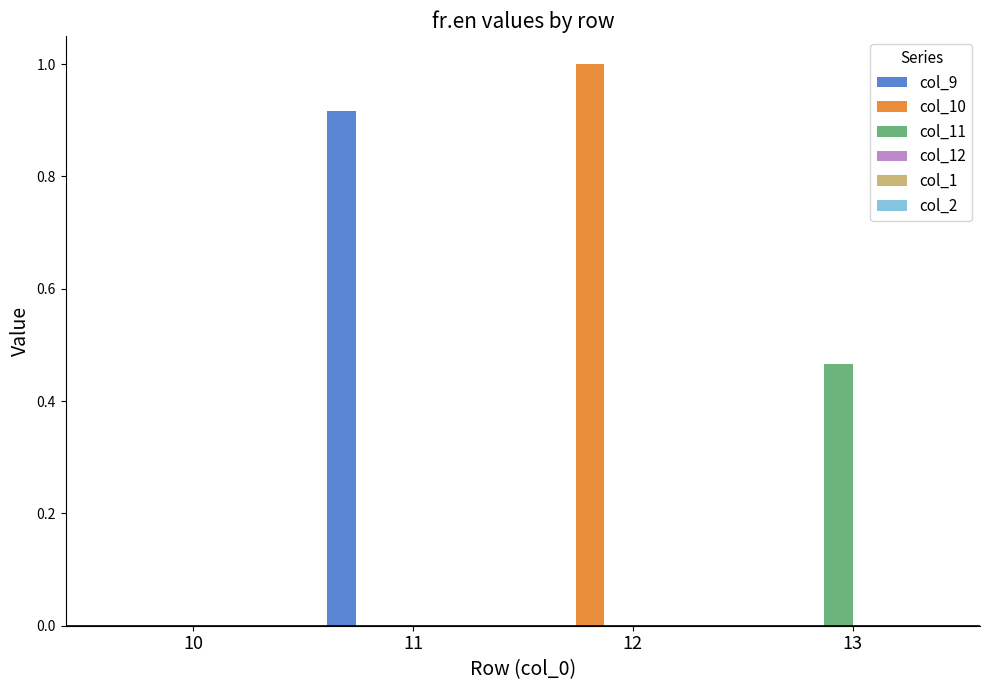

The value of col_10 at 13 is 0.5. True or false?

False